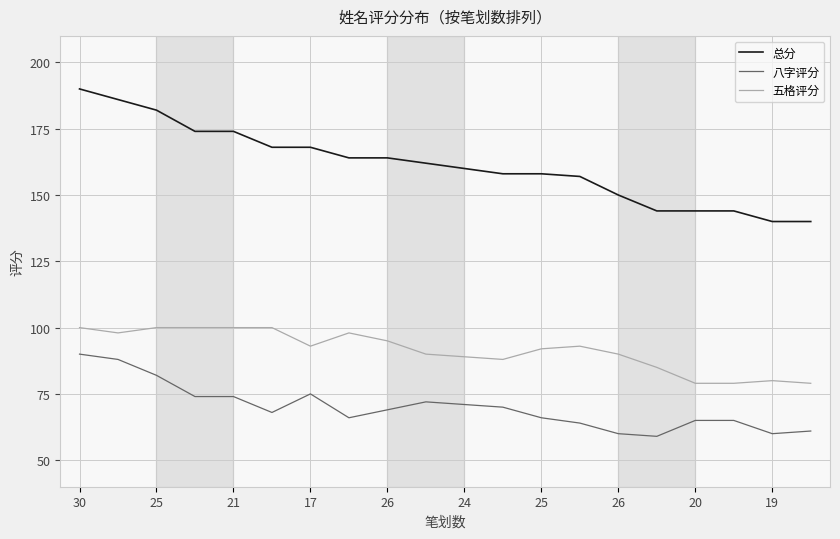

How many lines are shown in the chart?

3